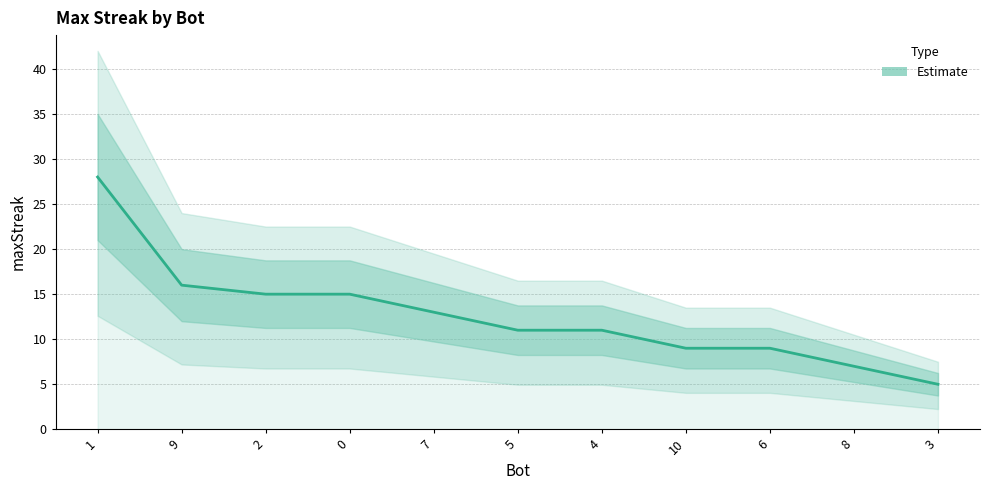

What is the difference between the maximum and minimum values?

23